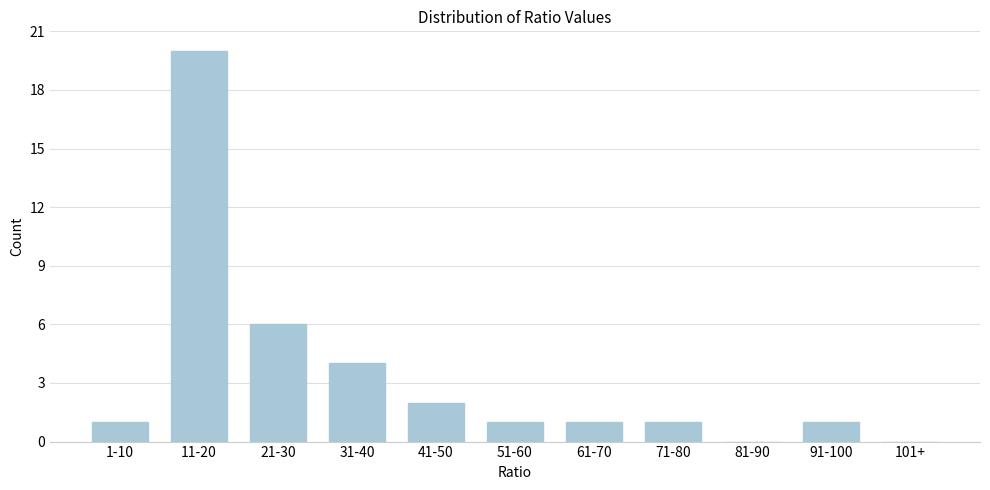

Reading left to right, list all the values displayed in this chart.

1-10=1	11-20=20	21-30=6	31-40=4	41-50=2	51-60=1	61-70=1	71-80=1	81-90=0	91-100=1	101+=0